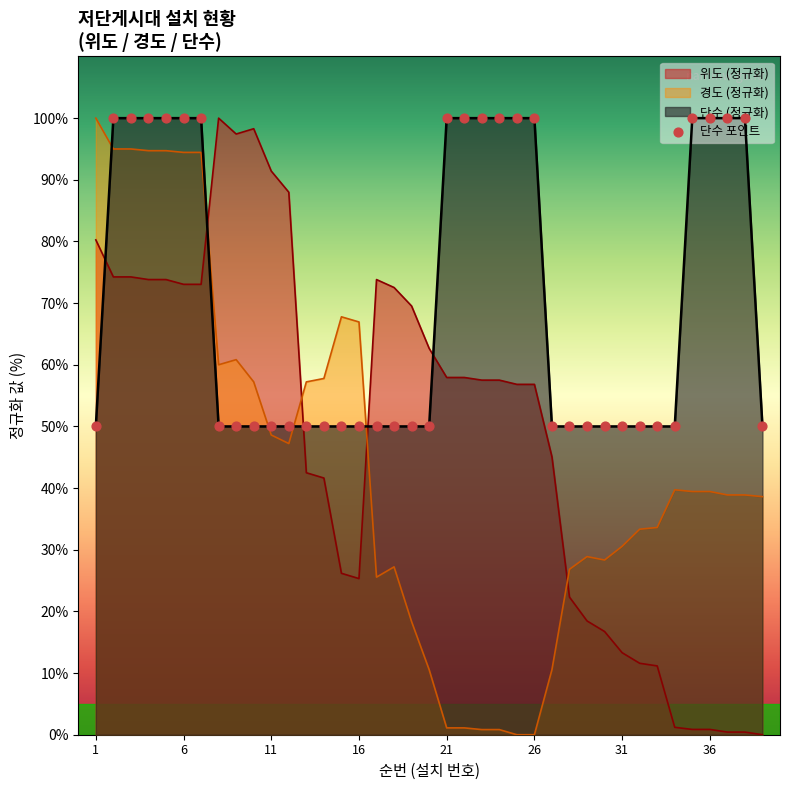

Which series has the largest total across all categories?

단수 (정규화)